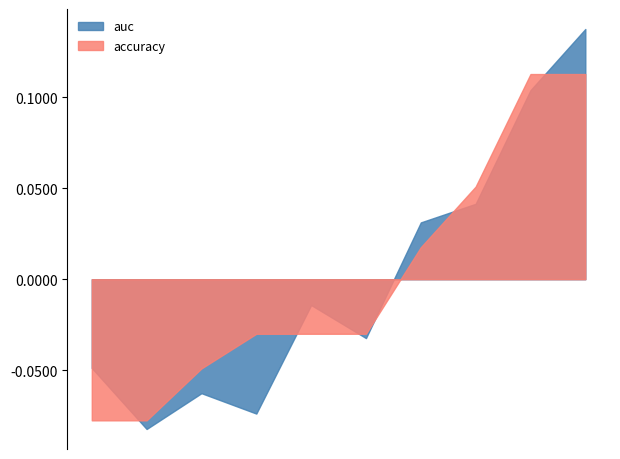

What are all the series names shown in the legend?

auc, accuracy